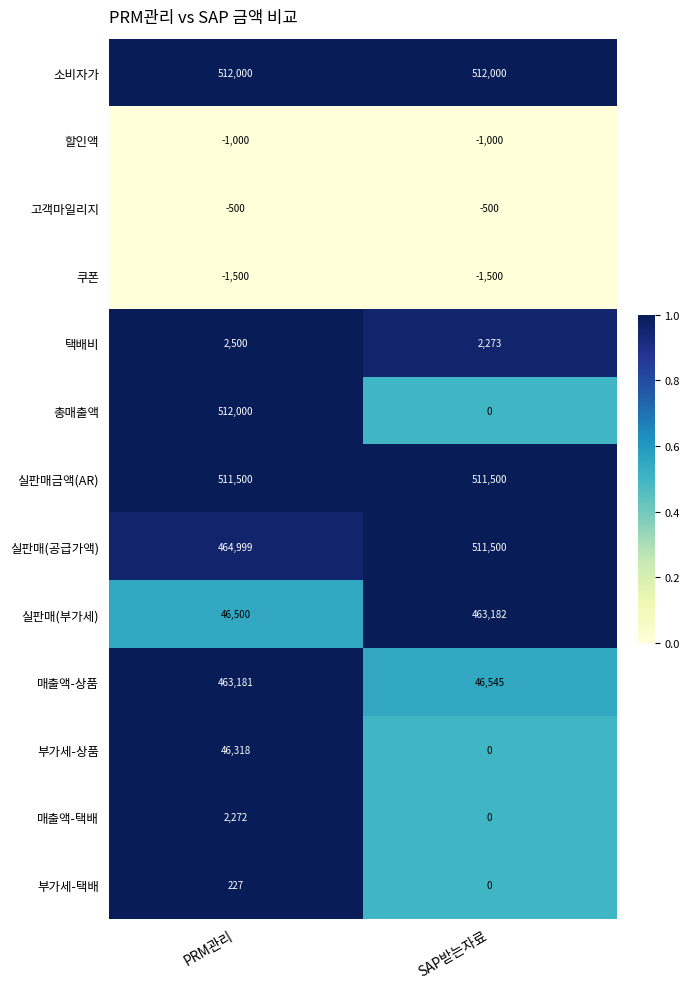

What is the total value across all series at PRM관리?

2558497